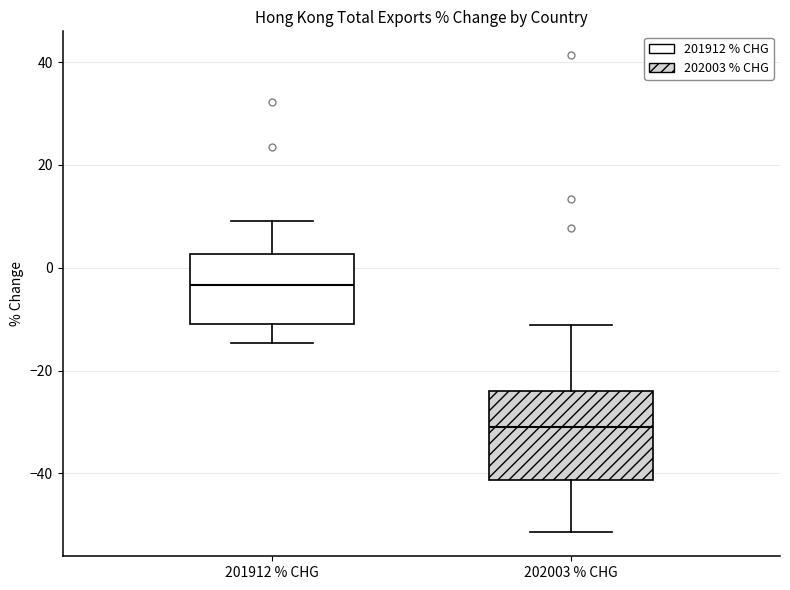

Comparing the boxes themselves (not the whiskers), which one is the tallest?

202003 % CHG